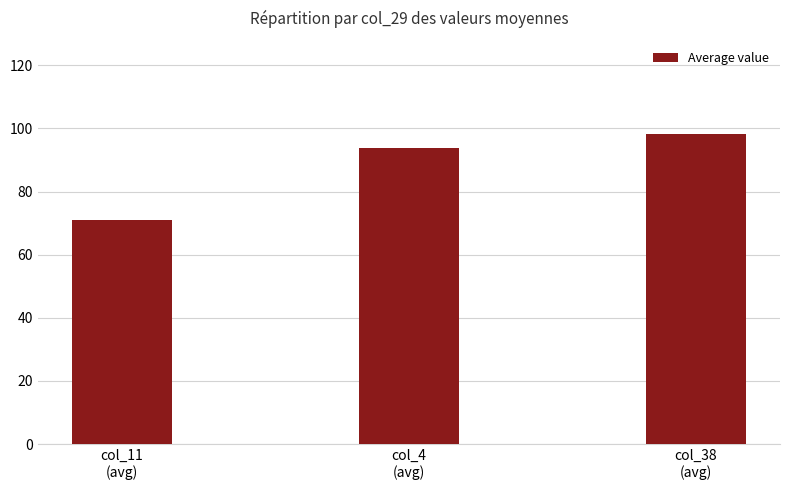

True or false: the data shows 143.9 at col_38
(avg).

False